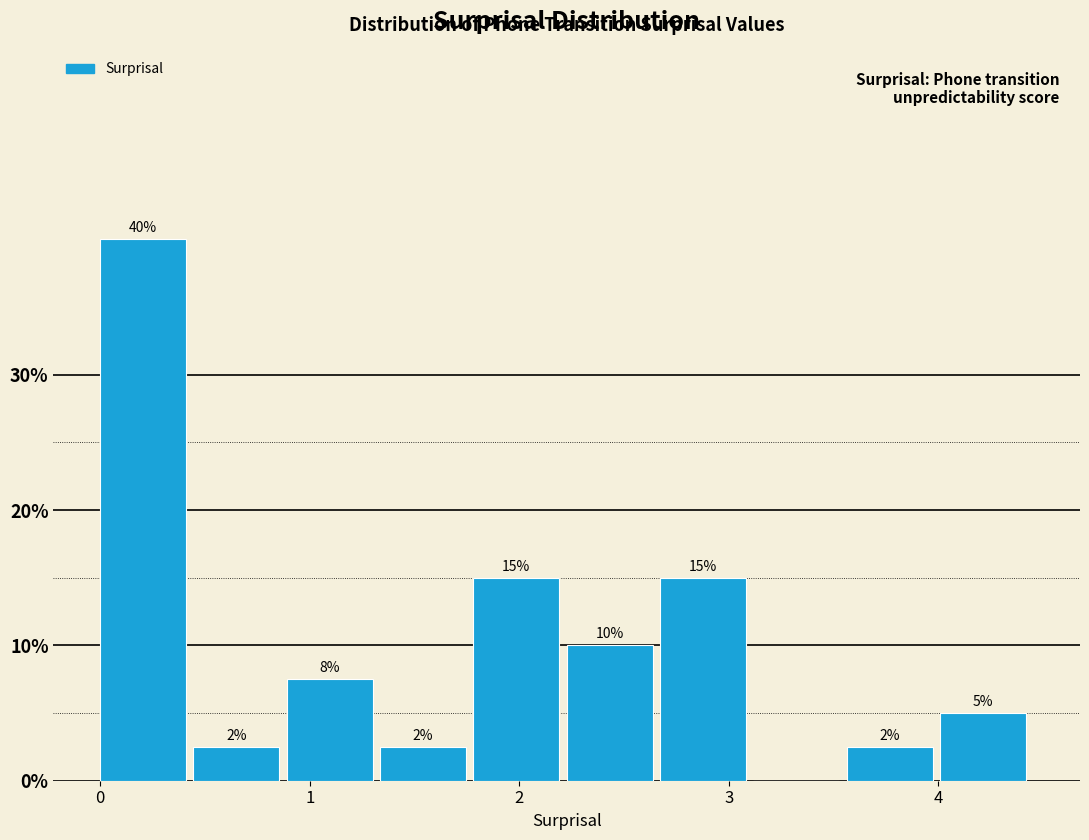

Which range on the x-axis has the tallest bar?

0.0 to 0.4